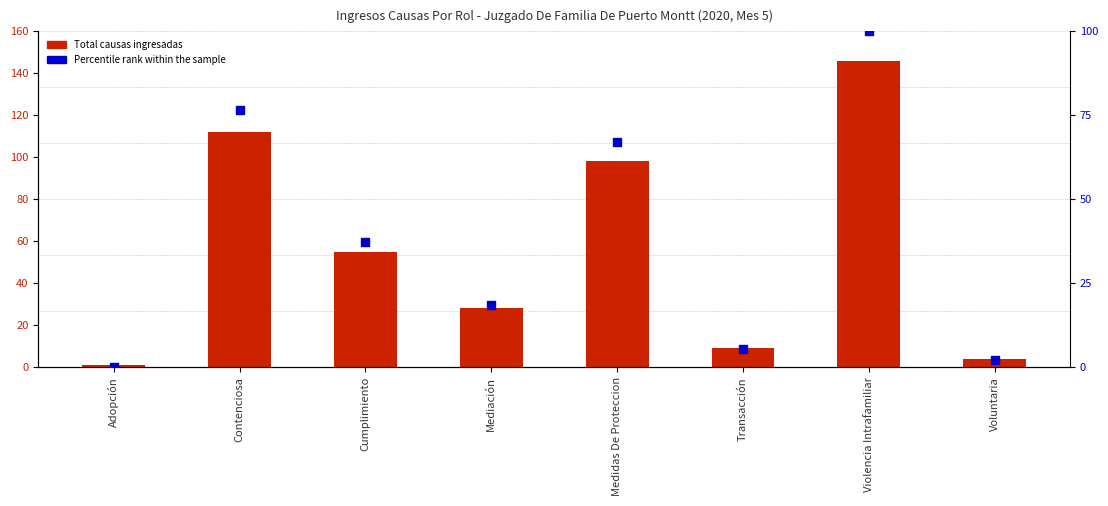

At which category is the sum across all series the highest?

Violencia Intrafamiliar